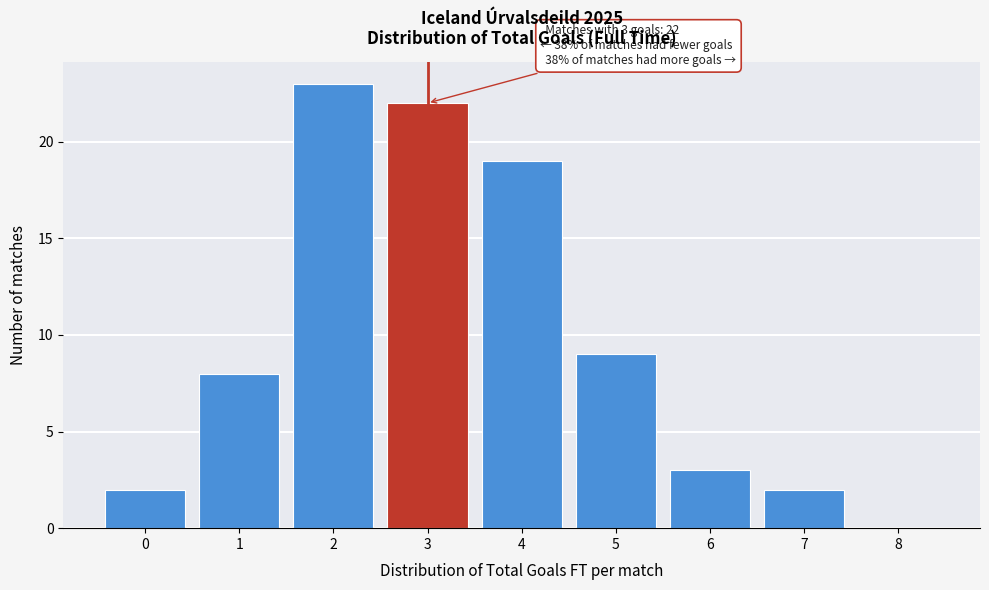

Over which range of the x-axis is the bar tallest?

1.5 to 2.5